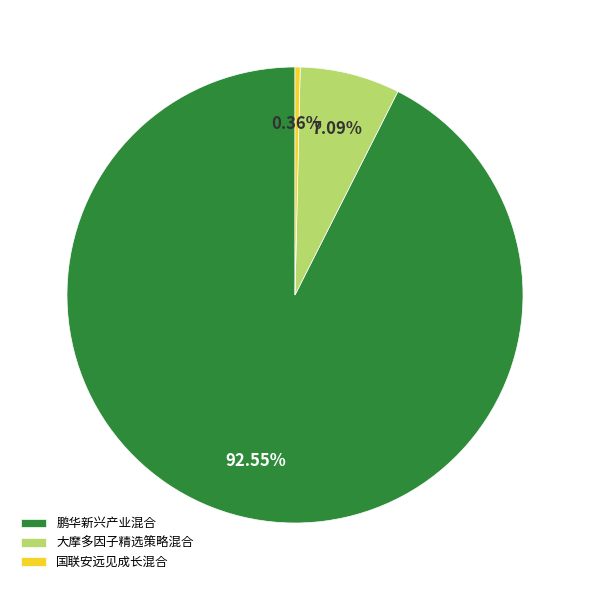

Is the sum of 大摩多因子精选策略混合 and 国联安远见成长混合 greater than half?

No